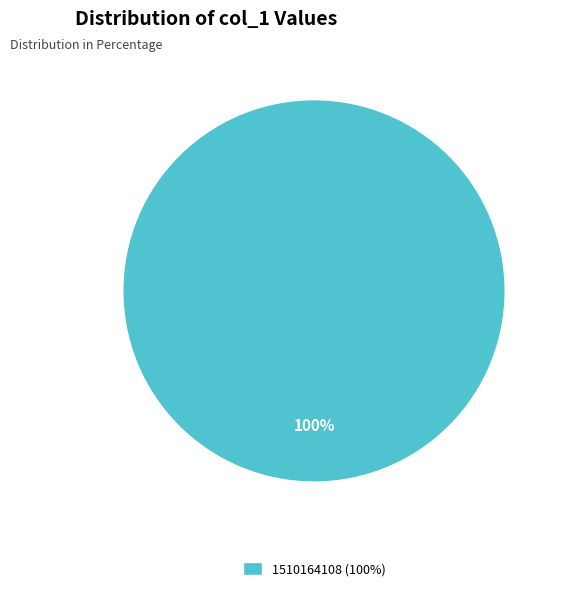

What is the majority slice?

1510164108 (100%)